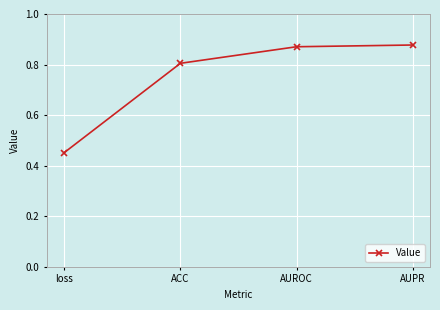

How many values are between 0 and 1?

4